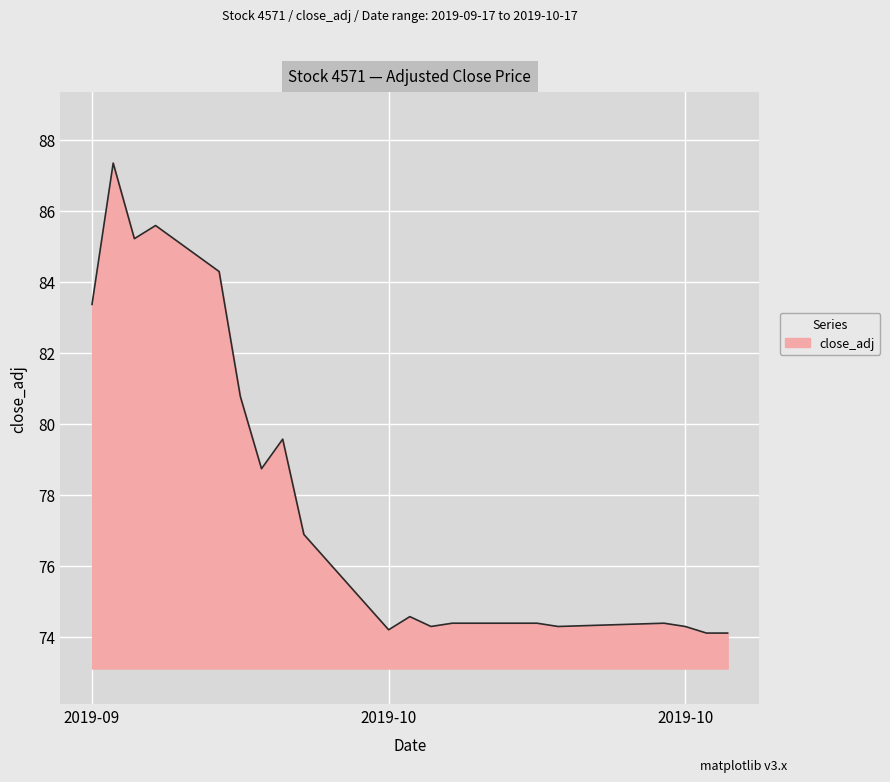

What is the minimum value shown in the chart?

74.1